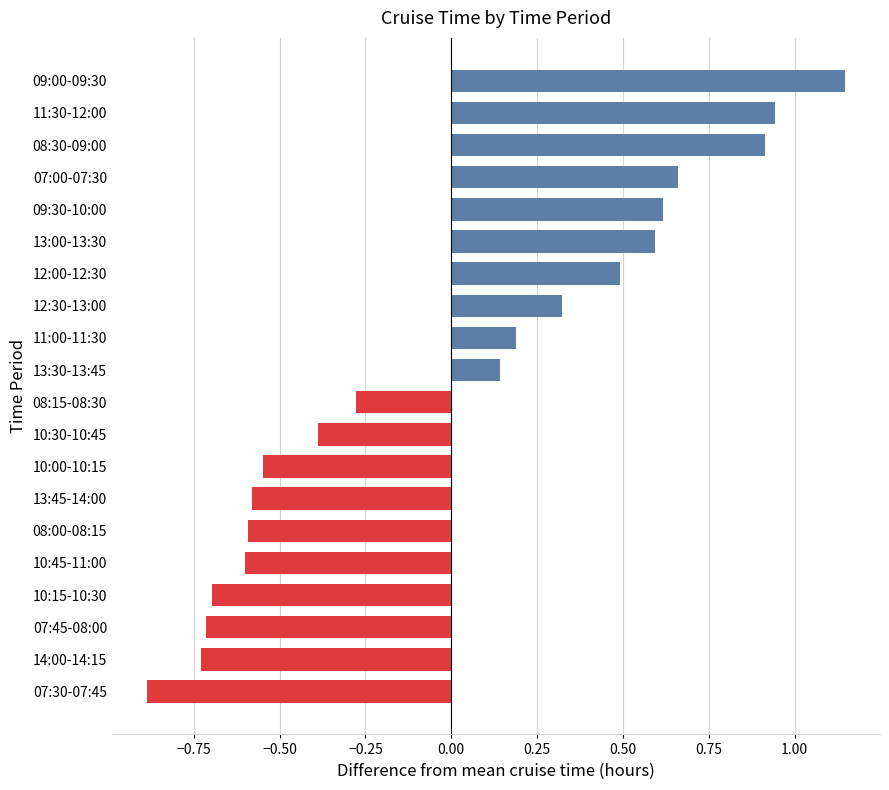

Between 13:45-14:00 and 10:15-10:30, which is larger?

13:45-14:00